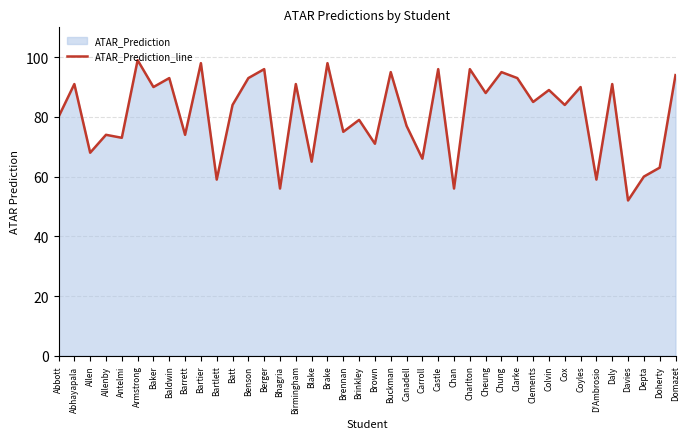

Approximately how many times larger is the value at Carroll compared to Depta?

1.1